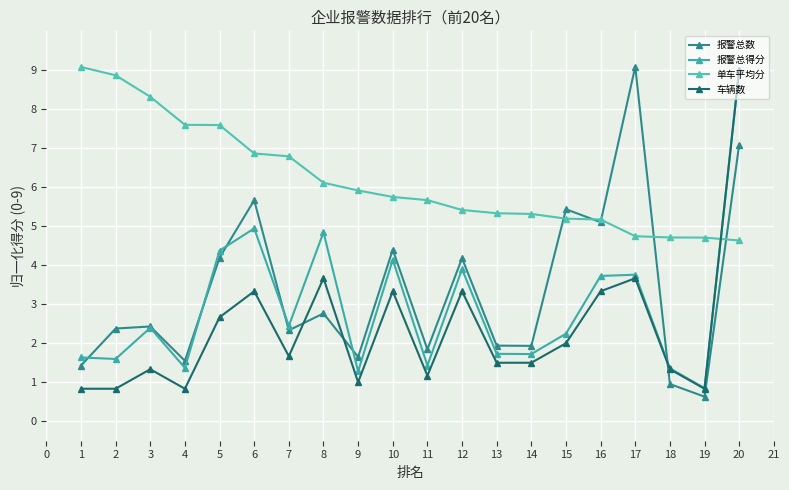

Which category has the lowest value in the 报警总数 series?

19